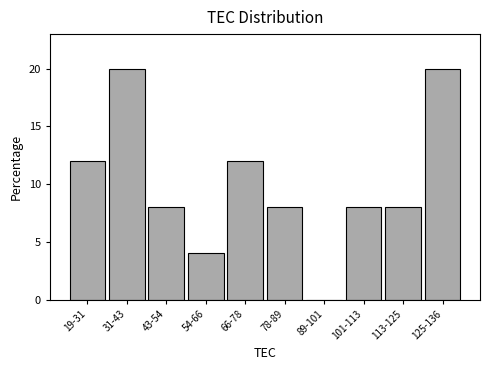

What is the greatest value displayed?

20